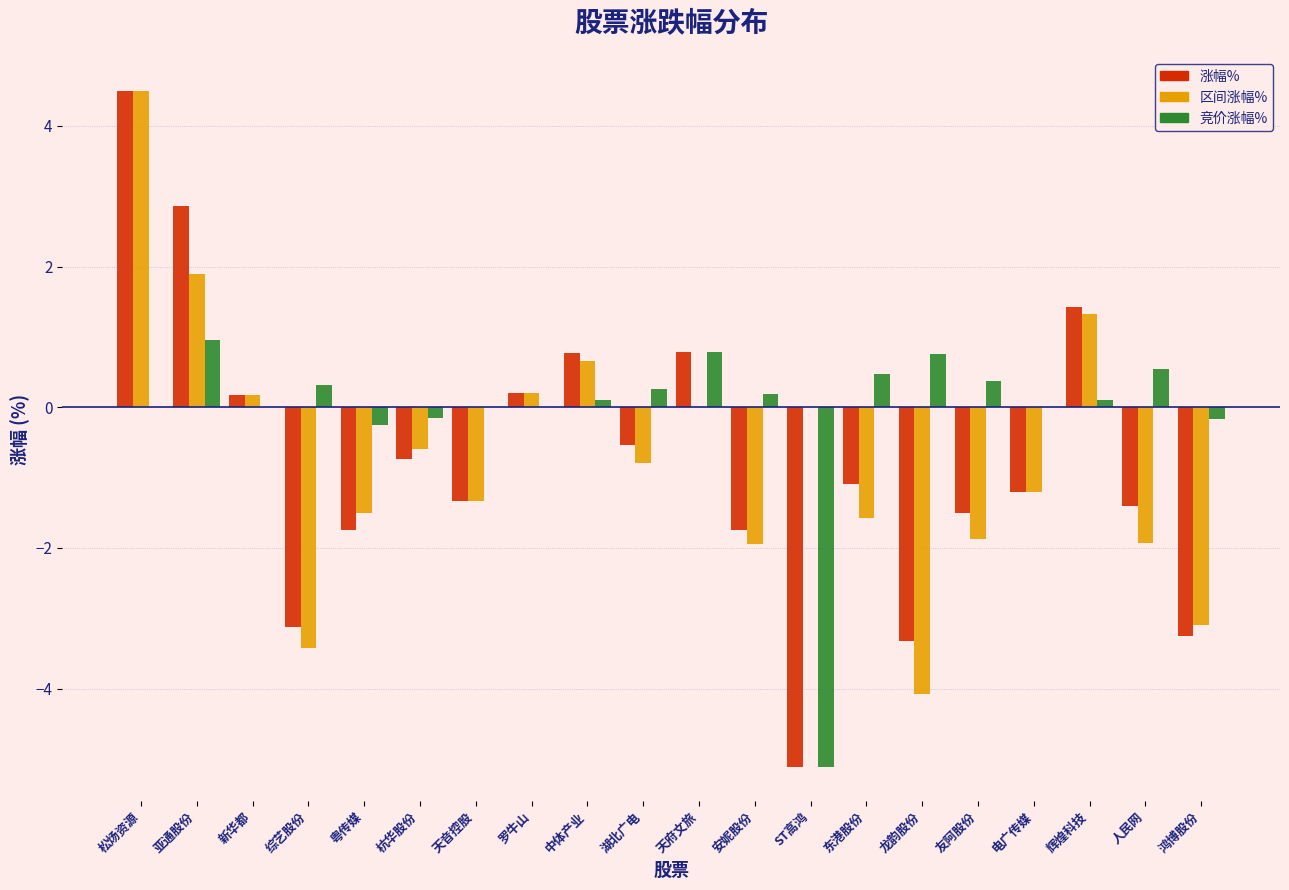

What is the sum of all 区间涨幅% values?

-14.6